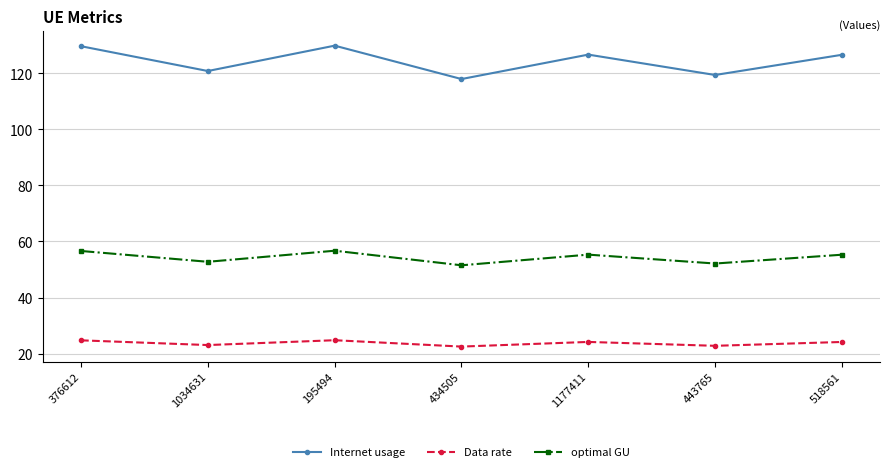

What position from the right is 195494?

5